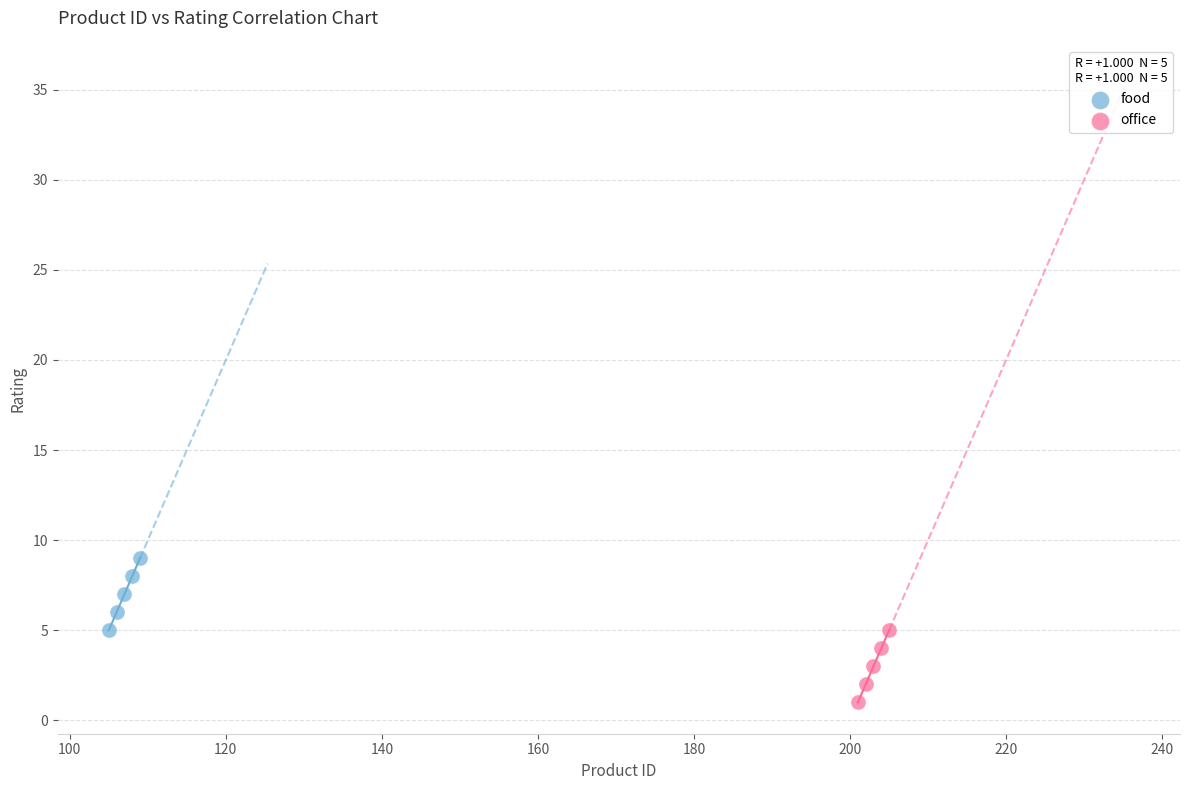

Which series reaches the maximum Y coordinate?

food